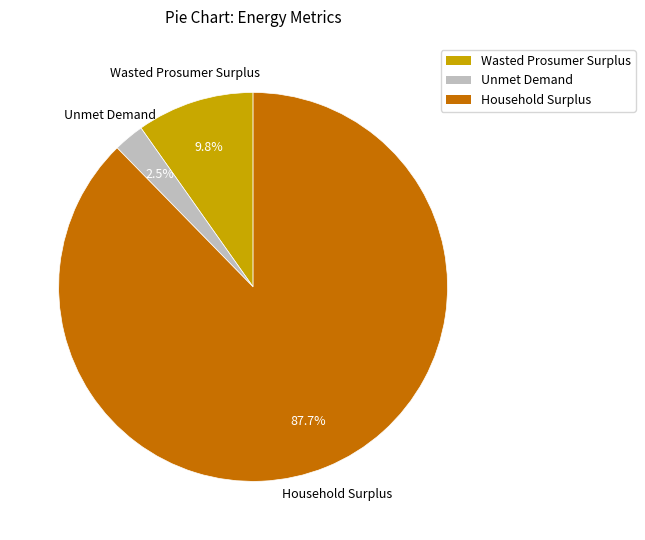

Rank the categories by value from highest to lowest.

Household Surplus, Wasted Prosumer Surplus, Unmet Demand